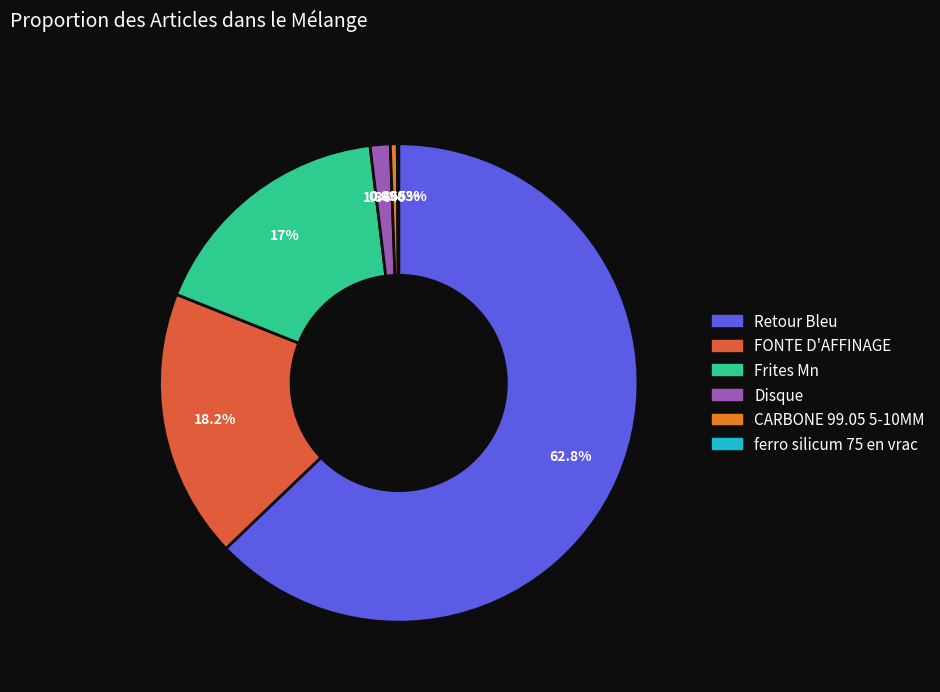

Which has a higher value, FONTE D'AFFINAGE or Frites Mn?

FONTE D'AFFINAGE